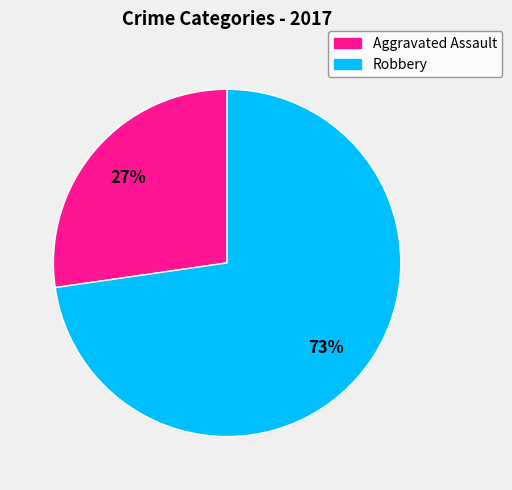

True or false: Robbery accounts for 73% of the total.

True